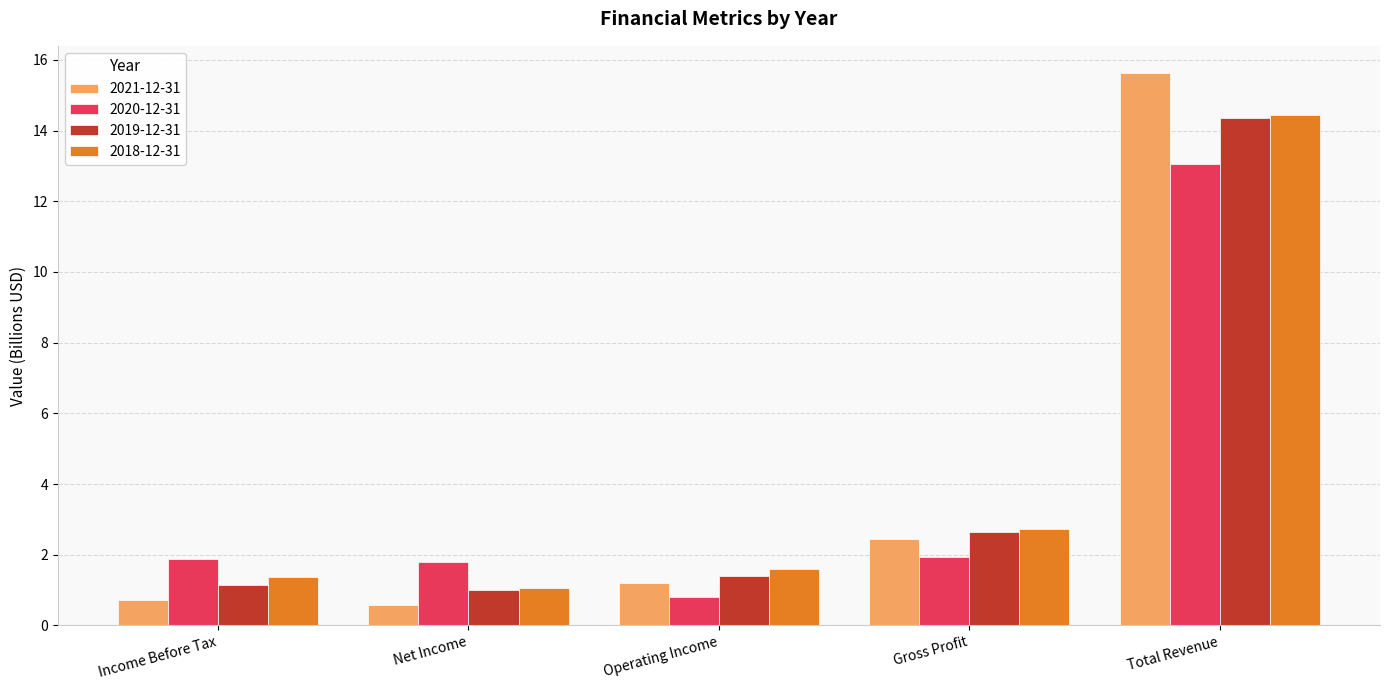

Which series has the widest spread of values?

2021-12-31